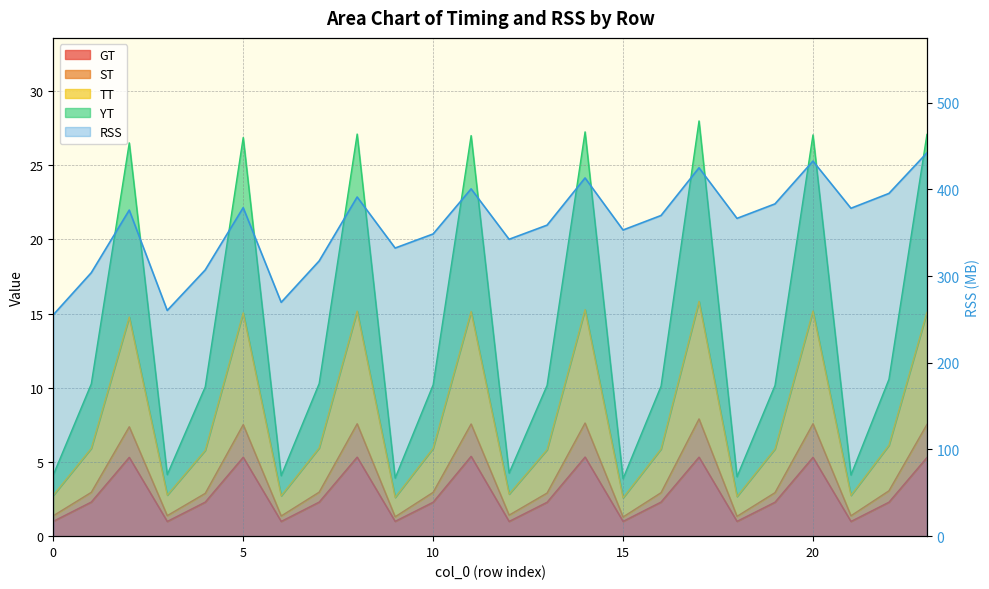

How many data points in ST are less than 2?

8